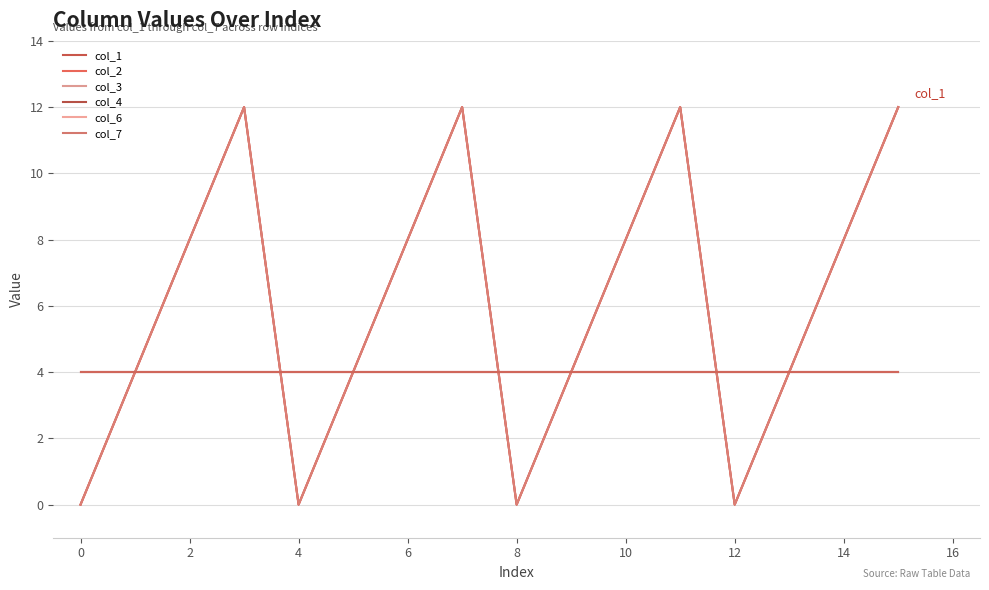

What is the value of the col_1 point at the 10th from the left?

4